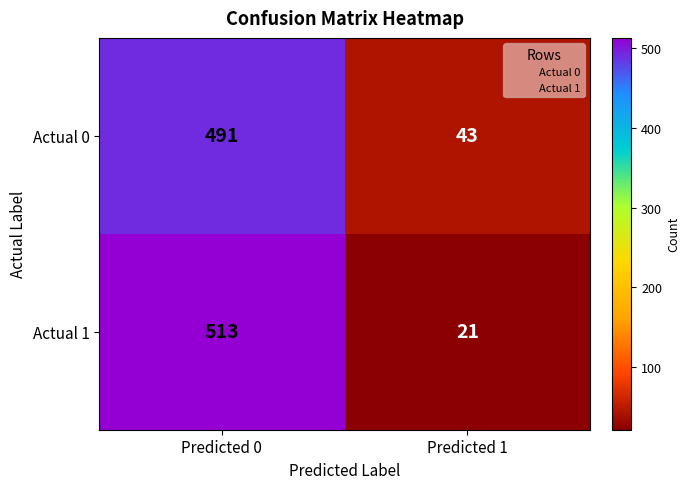

What is the difference between the highest and lowest values at Predicted 1?

22